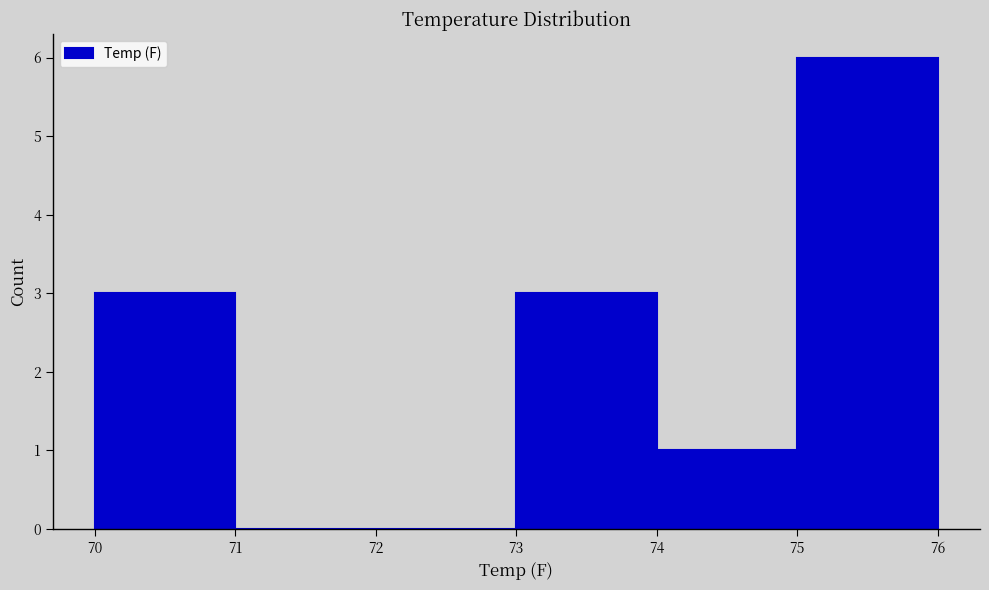

What is the height of the bar covering 73 to 74 on the x-axis? The values are not printed on the chart, so give them approximately, as read against the axis.

3